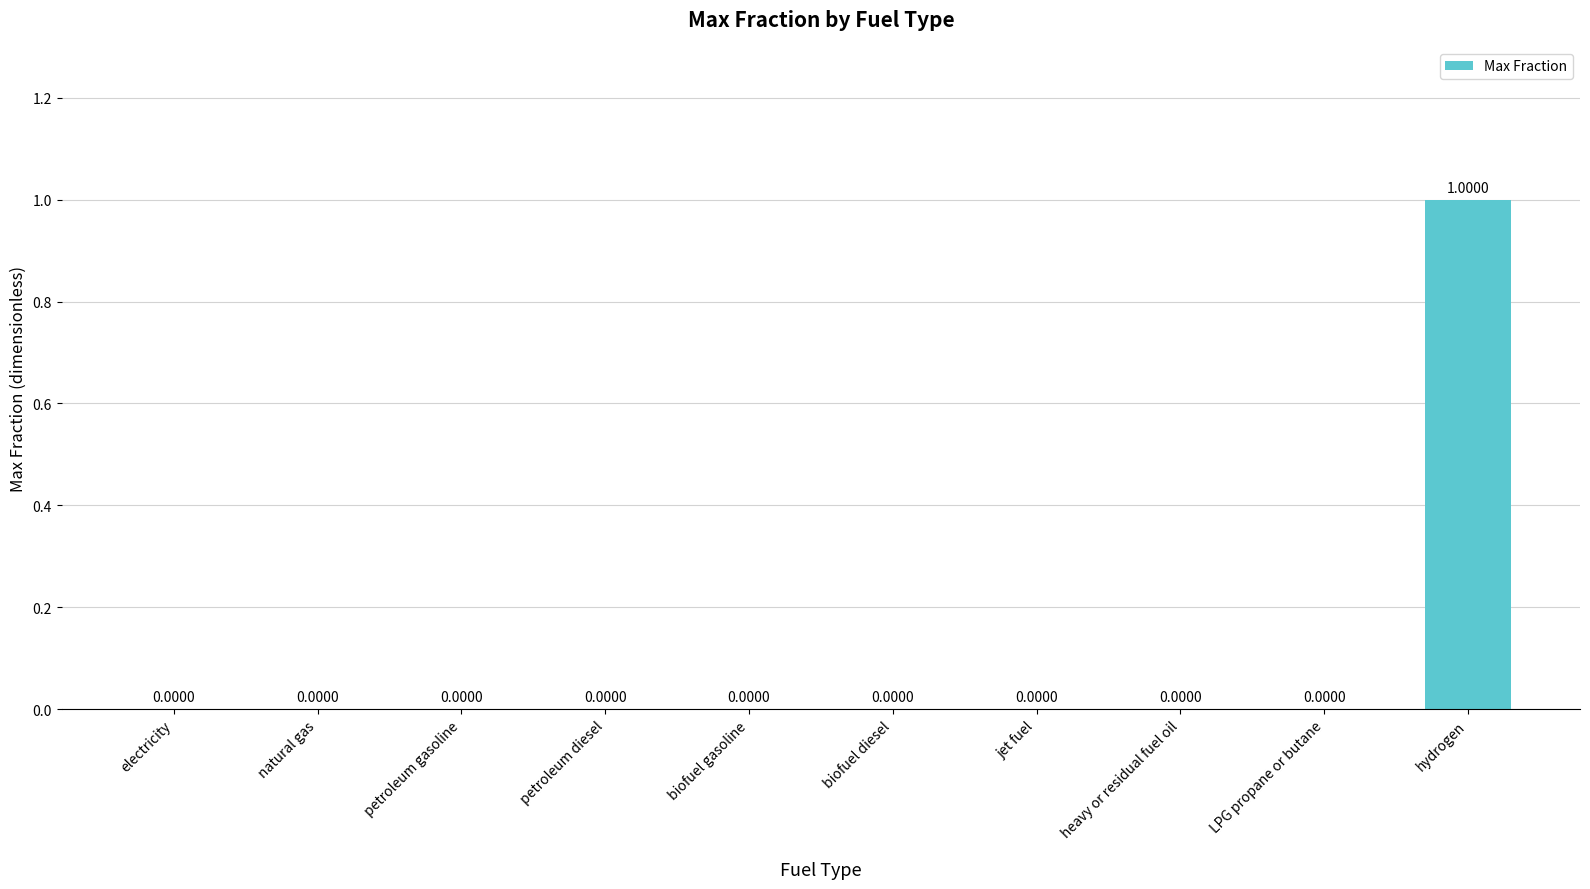

Which label corresponds to the largest value in the chart?

hydrogen